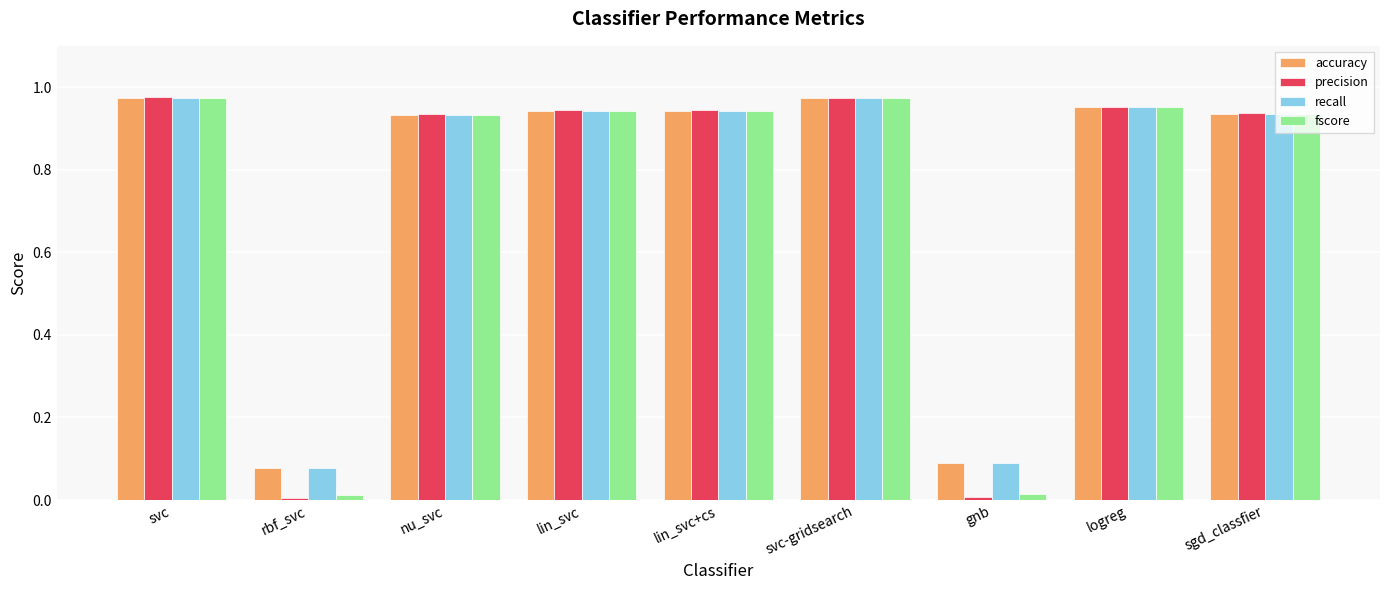

What is the sum of all recall values?

6.8